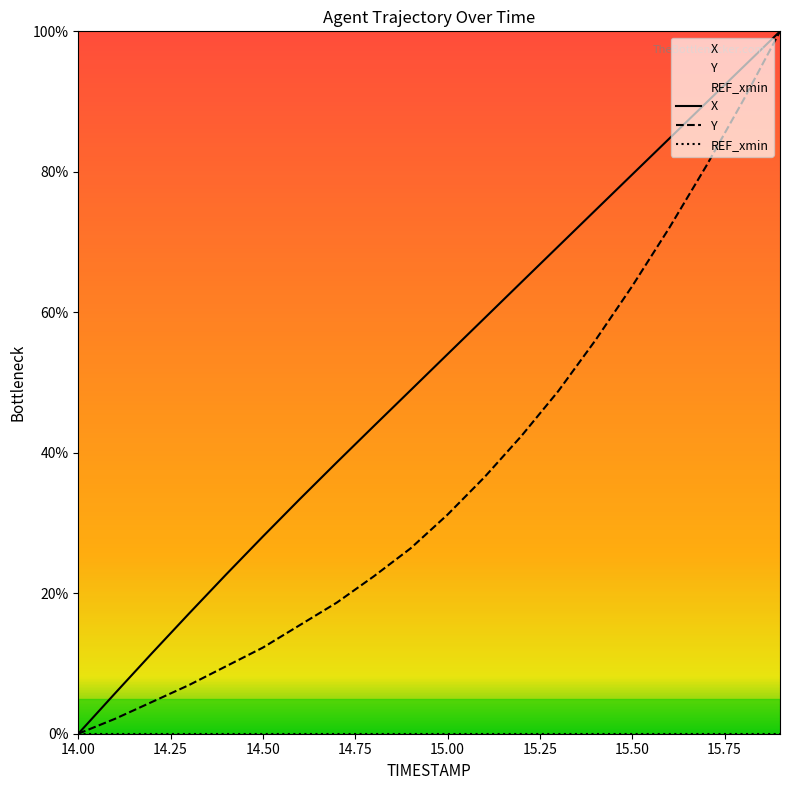

What is the sum of all X values?

1020.4